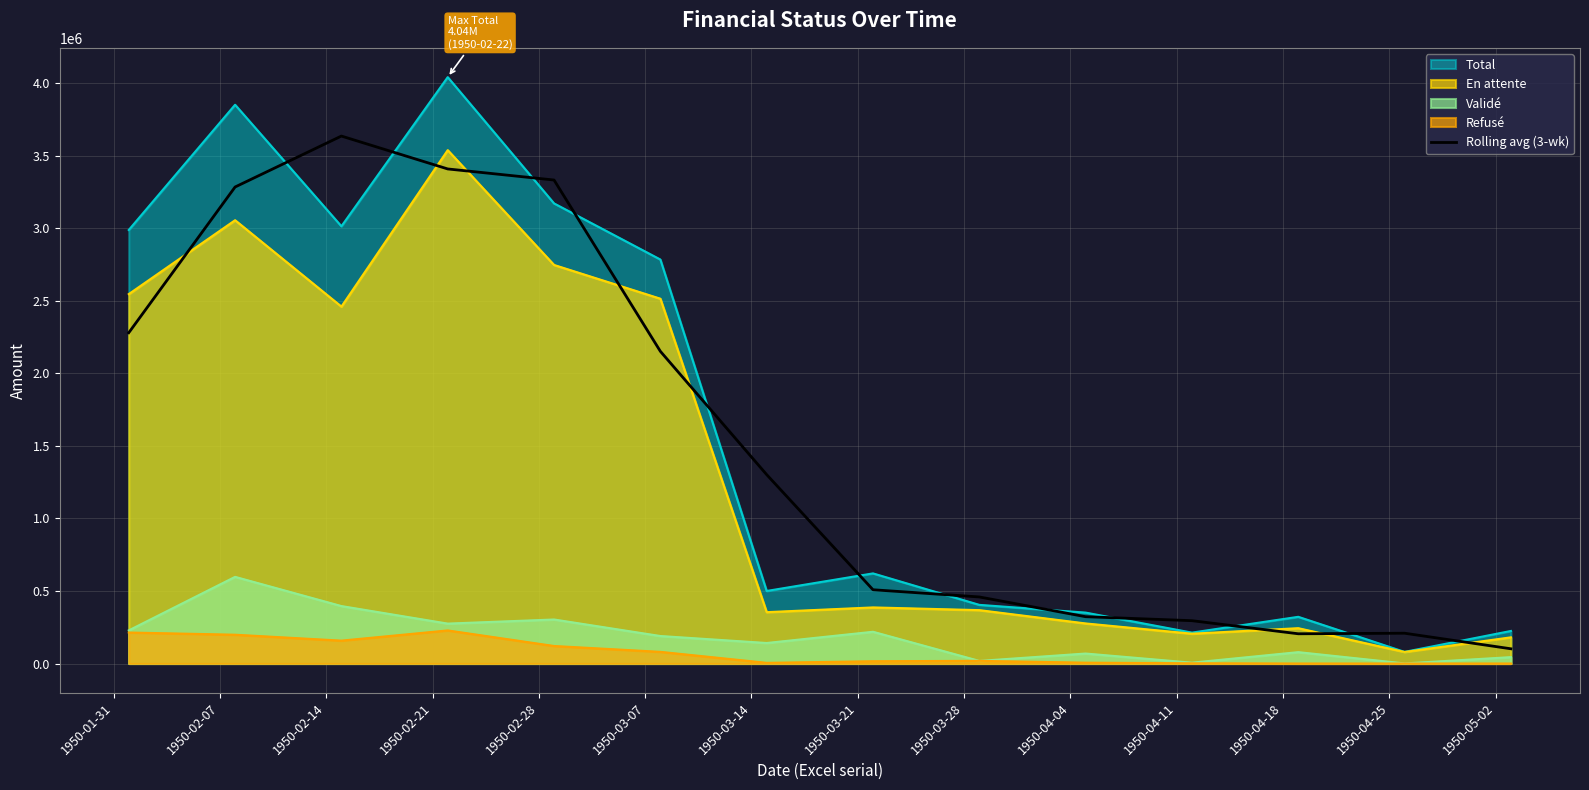

What is the maximum value shown in the chart?

4043068.1